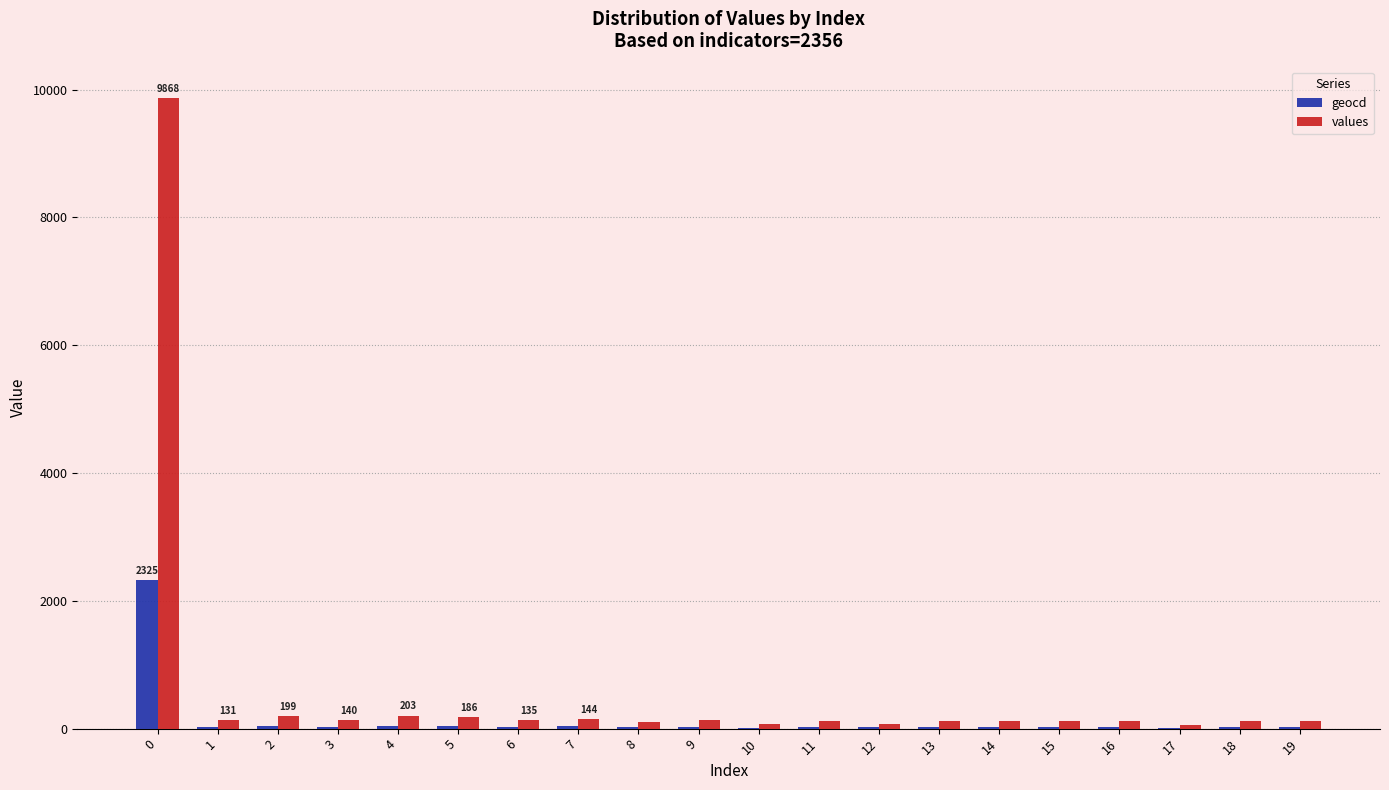

The value of values at 0 is 17295. True or false?

False